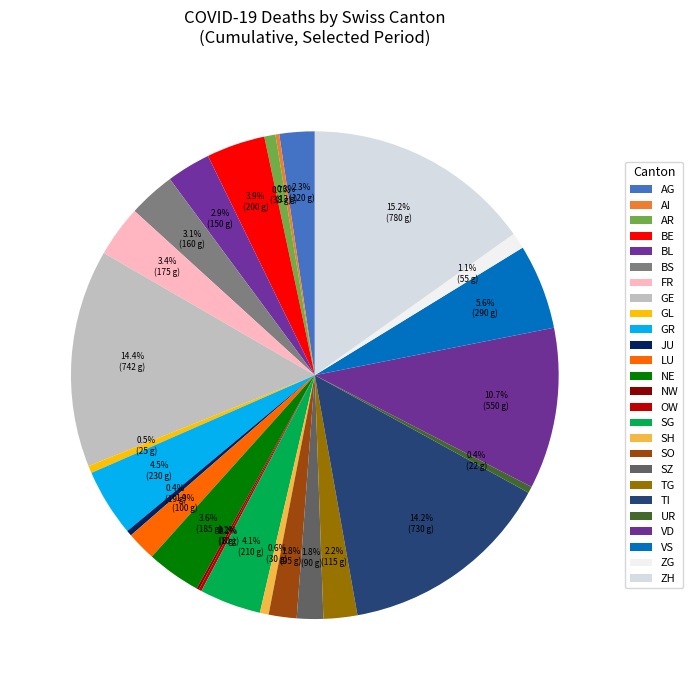

Rank the categories by value from lowest to highest.

NW, OW, AI, JU, UR, GL, SH, AR, ZG, SZ, SO, LU, TG, AG, BL, BS, FR, NE, BE, SG, GR, VS, VD, TI, GE, ZH